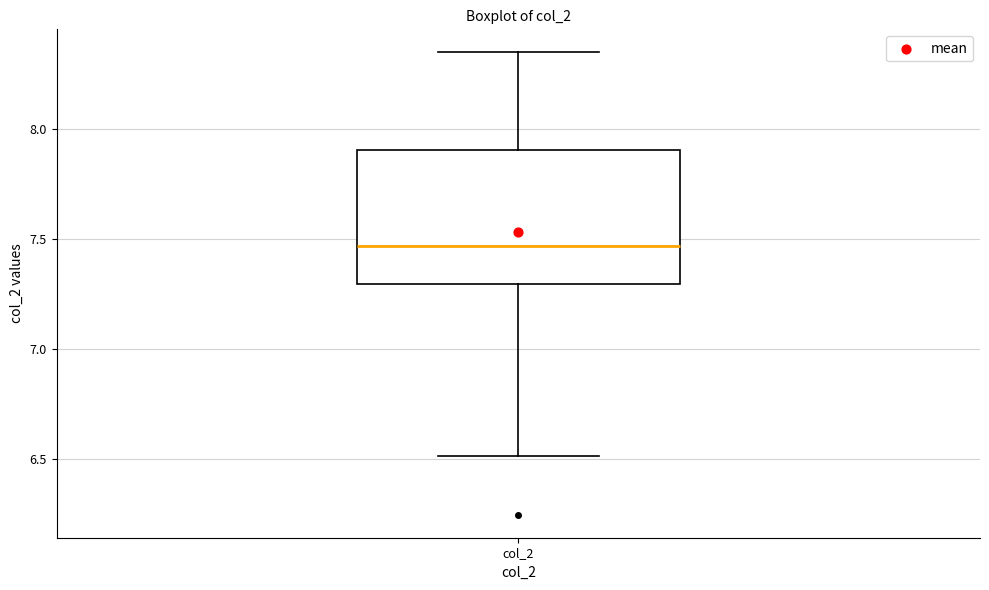

Where is the upper edge of the box for col_2 on the y-axis? The values are not printed on the chart, so give them approximately, as read against the axis.

7.90